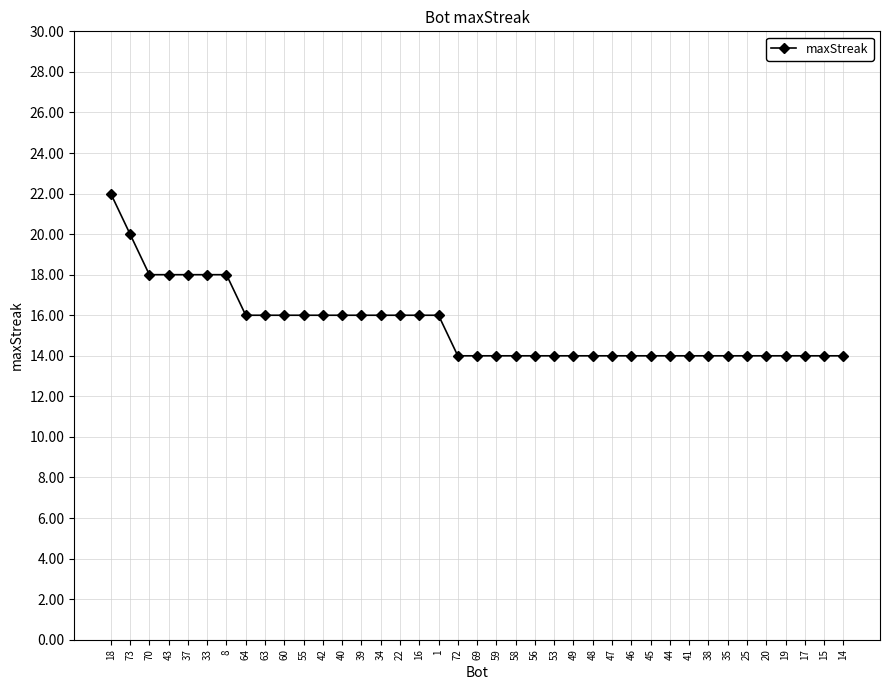

What is the difference between the maximum and second lowest values?

8